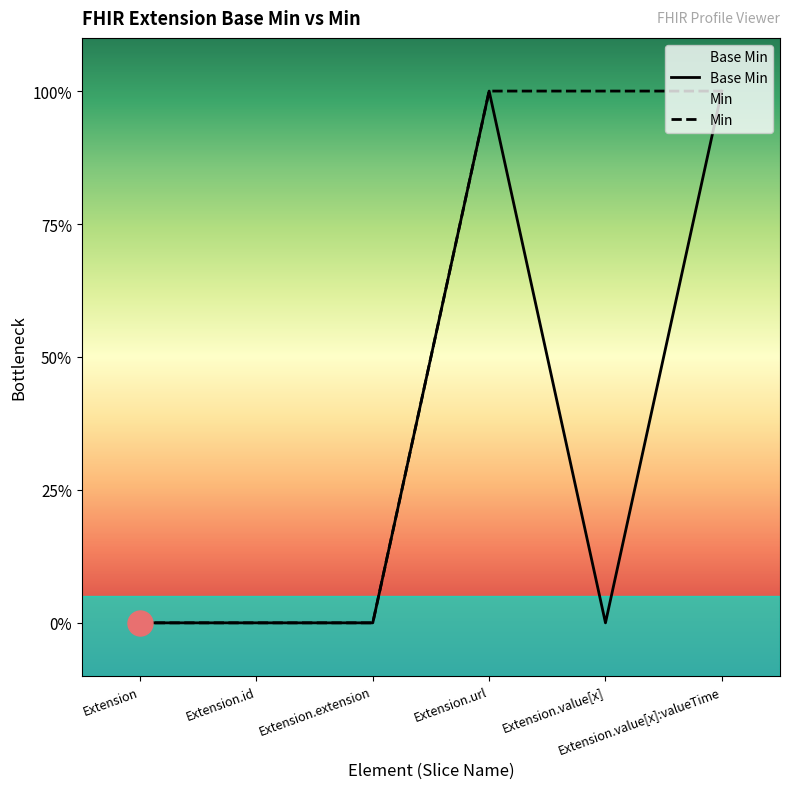

Reading left to right, what are all the values shown in this chart?

Extension=0	Extension.id=0	Extension.extension=0	Extension.url=1	Extension.value[x]=0	Extension.value[x]:valueTime=1